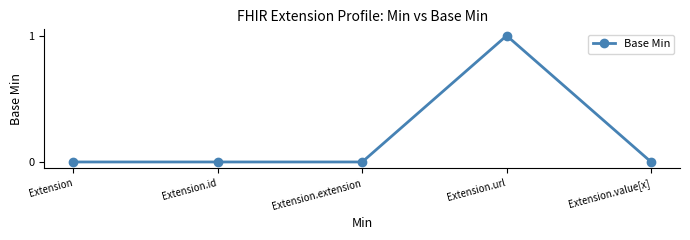

Reading right to left, transcribe all the data shown in this chart.

0	1	0	0	0